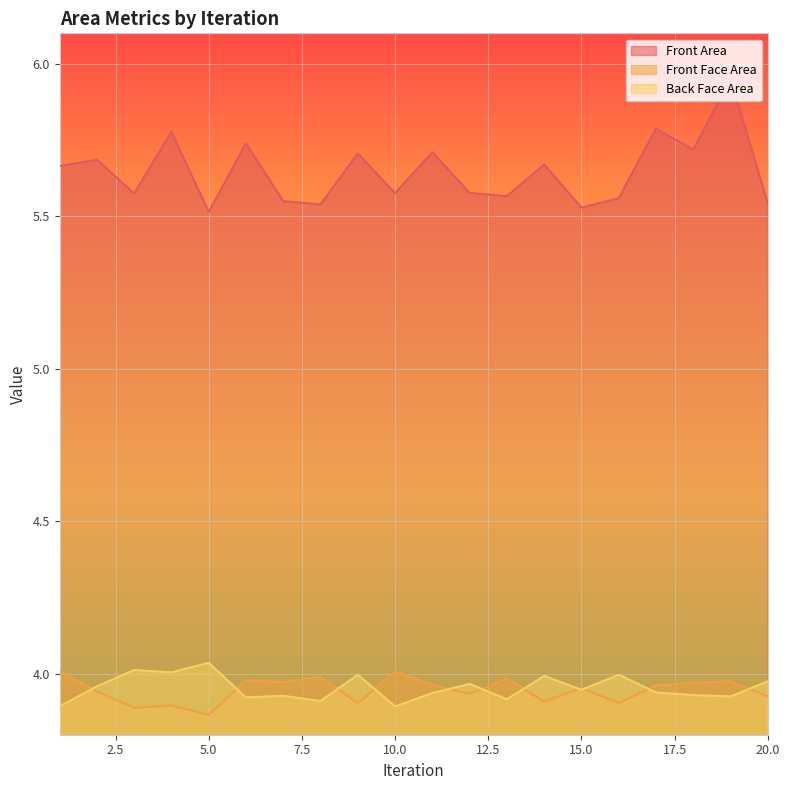

At 5.0, list the series in order from largest to smallest.

Front Area, Back Face Area, Front Face Area